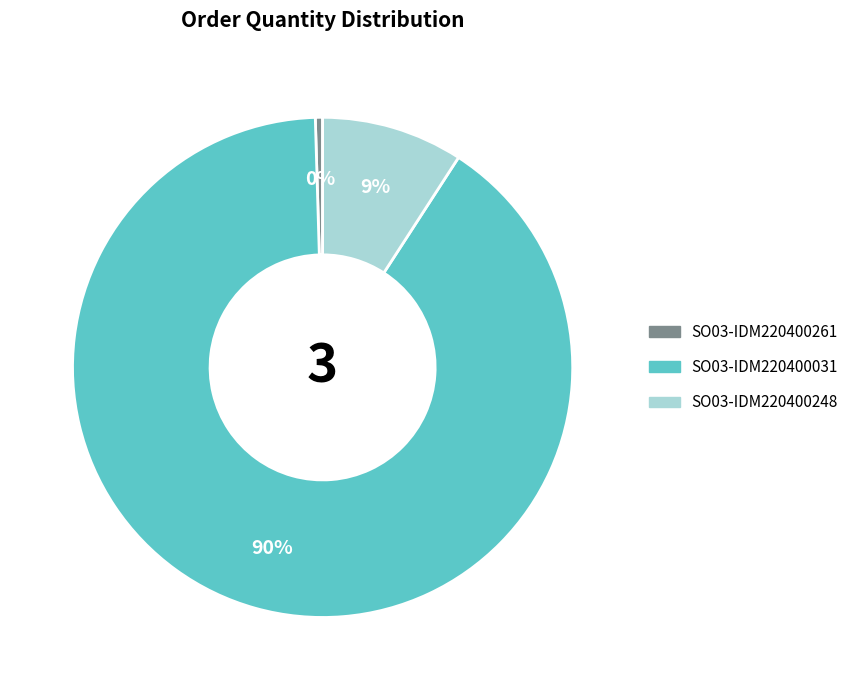

How many slices are in this pie chart?

3